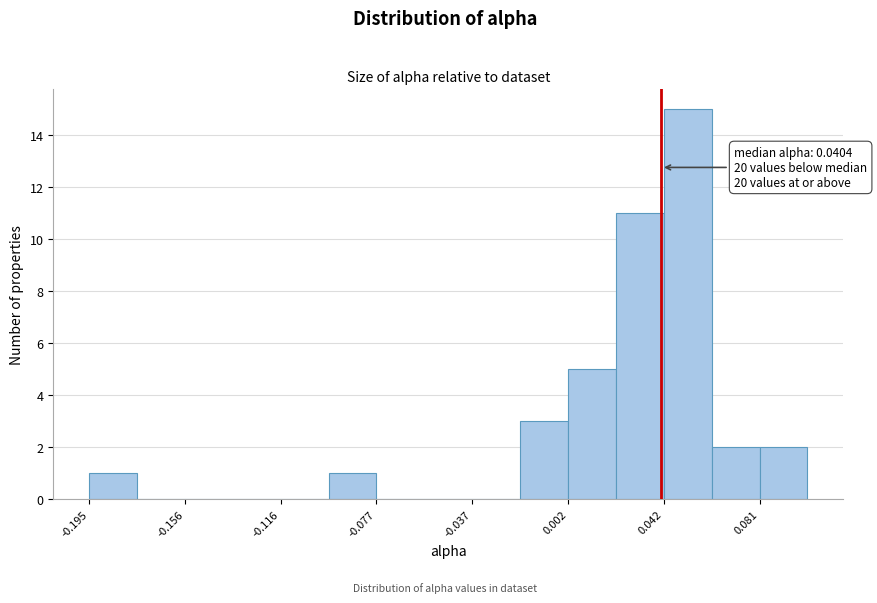

Read against the x-axis, roughly where is the centre of the tallest bar?

0.050